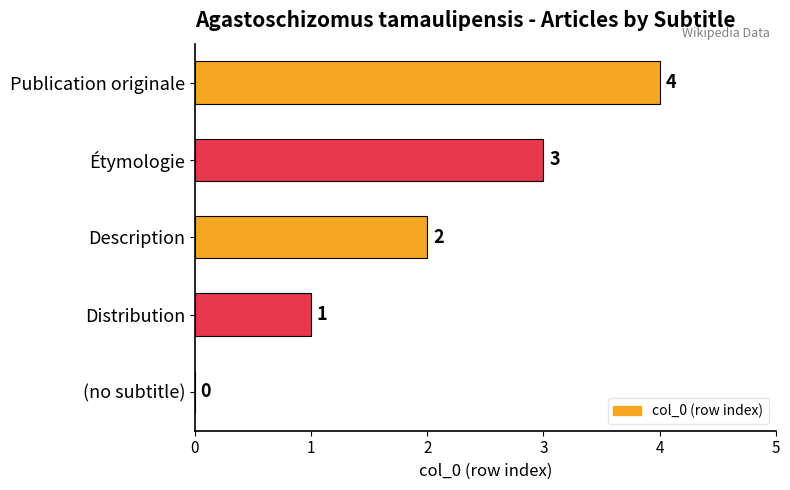

How many values are between 1 and 3?

3